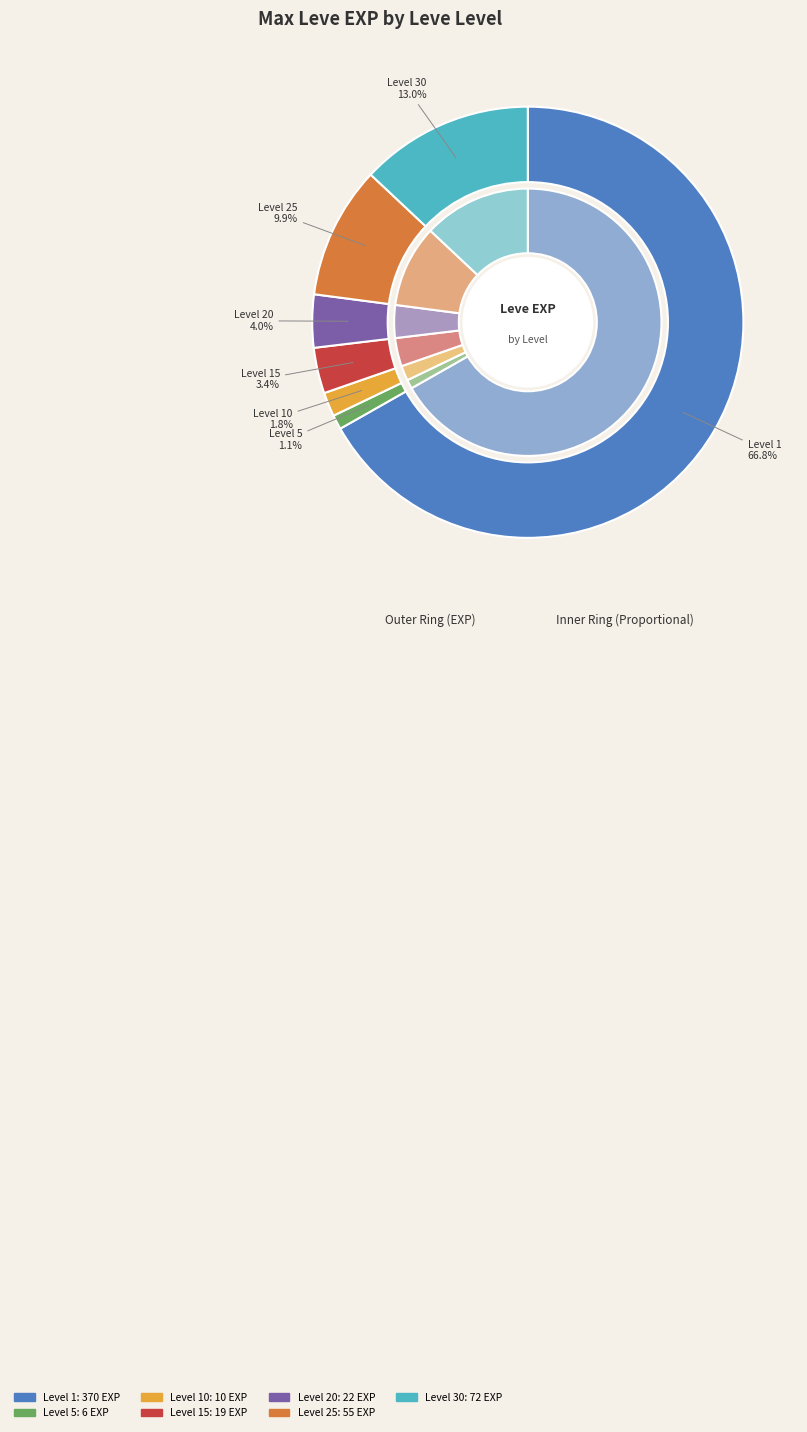

Which category has the biggest portion of the pie?

Leve Level 1